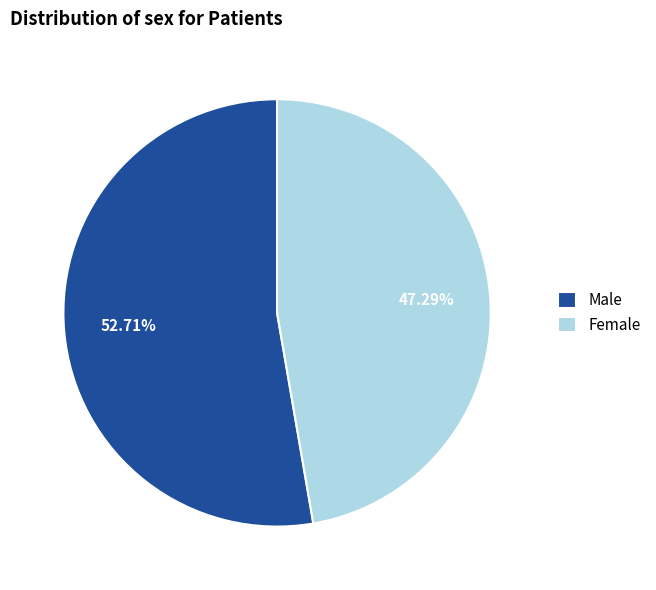

How many slices are in this pie chart?

2